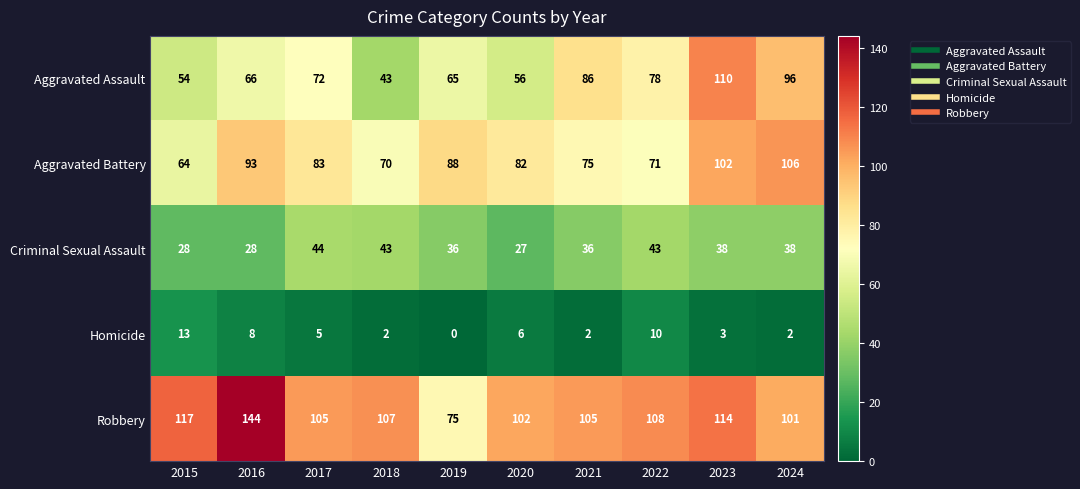

At which label does Aggravated Battery first exceed 83?

2016